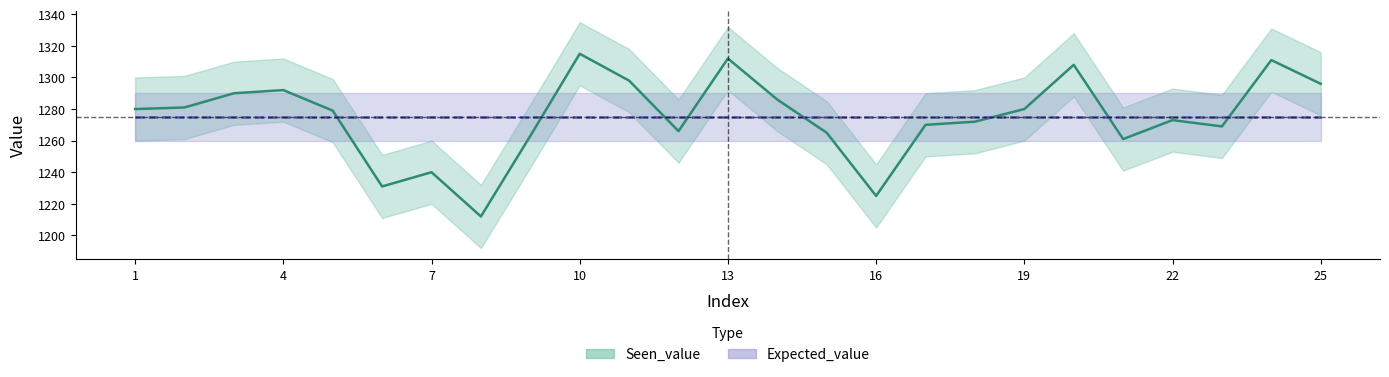

What is the difference between the maximum and second lowest values?

90